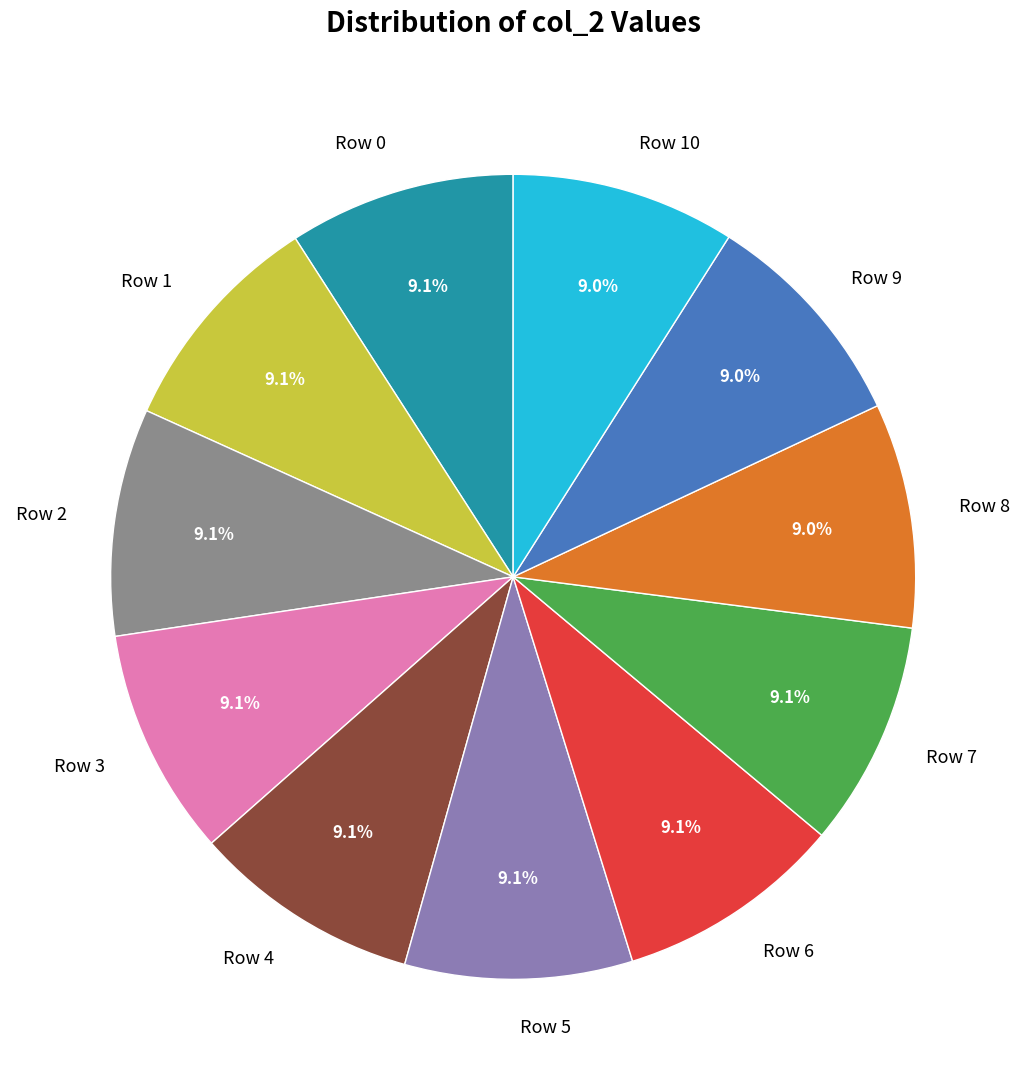

What is the total percentage of Row 2 and Row 10?

18.1%